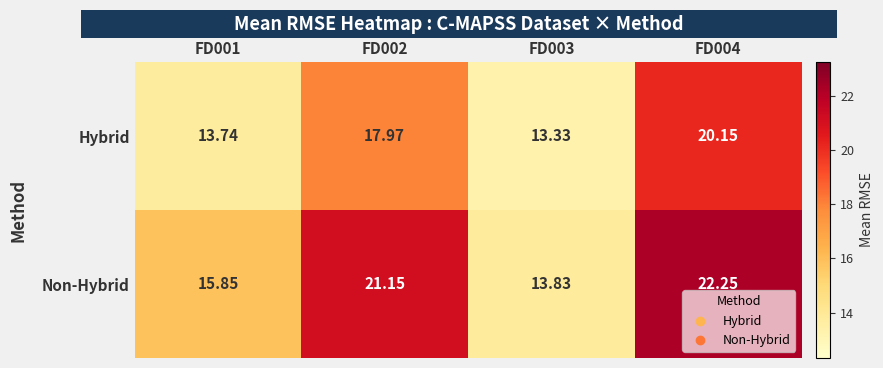

What is the total value across all series at FD002?

39.1